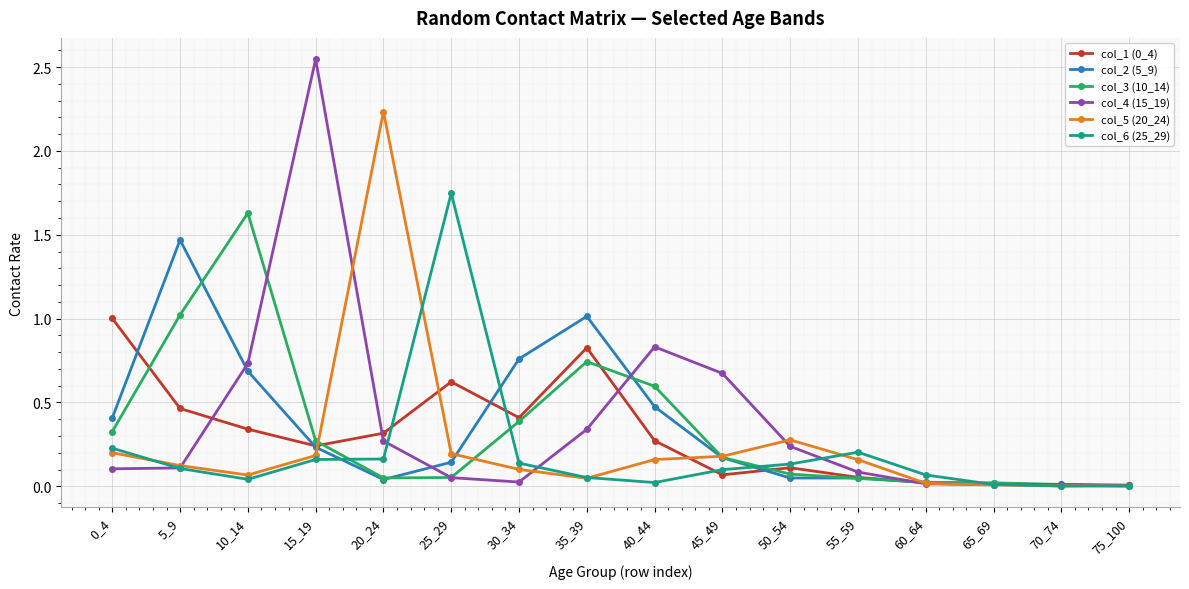

Is it true that col_4 (15_19) equals 0.2 at 0_4?

False